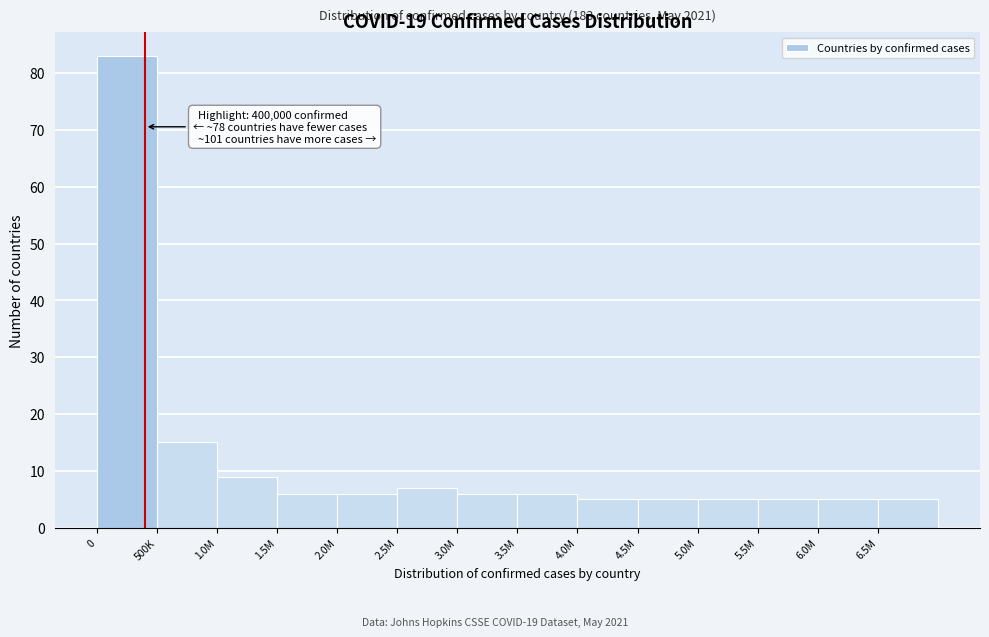

Reading left to right, list all the values displayed in this chart.

0=83	500K=15	1.0M=9	1.5M=6	2.0M=6	2.5M=7	3.0M=6	3.5M=6	4.0M=5	4.5M=5	5.0M=5	5.5M=5	6.0M=5	6.5M=5